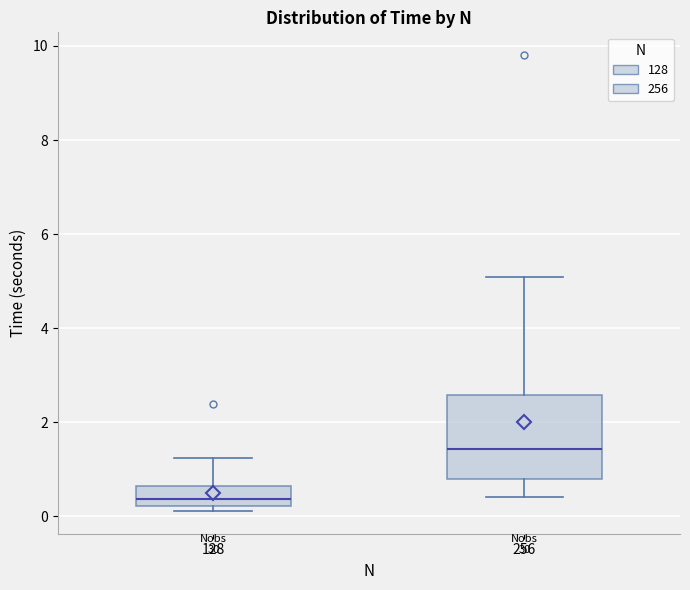

Which box's median line is the highest?

256